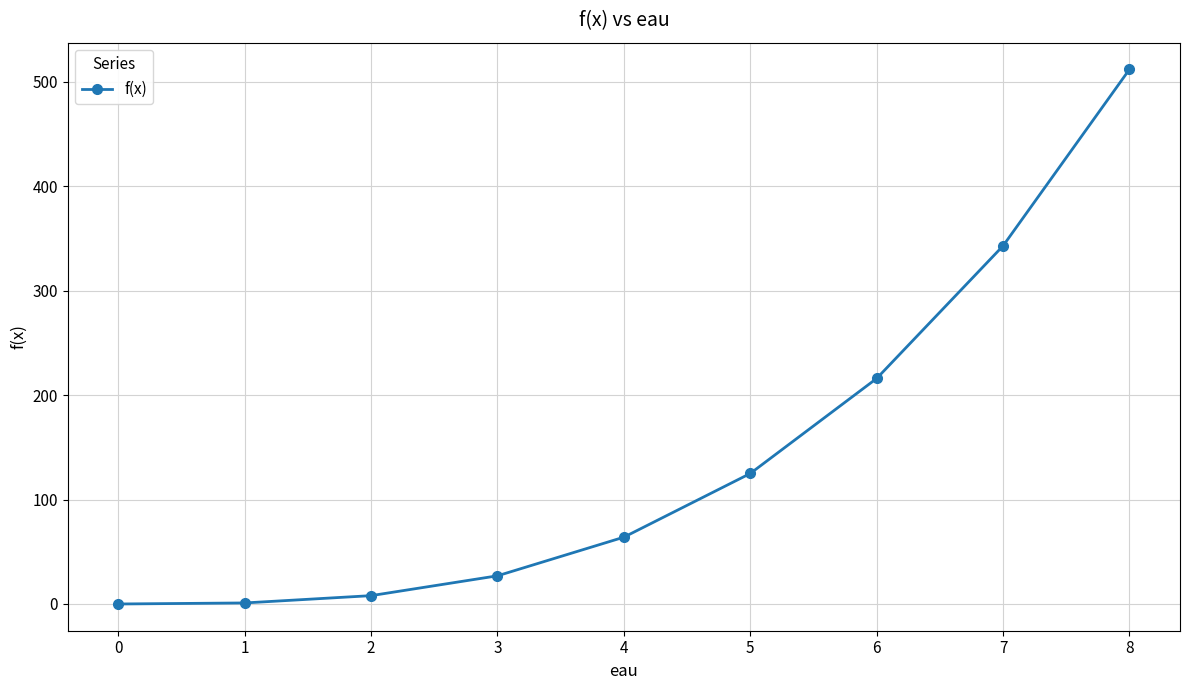

What is the sum of the values at 7 and 8?

855